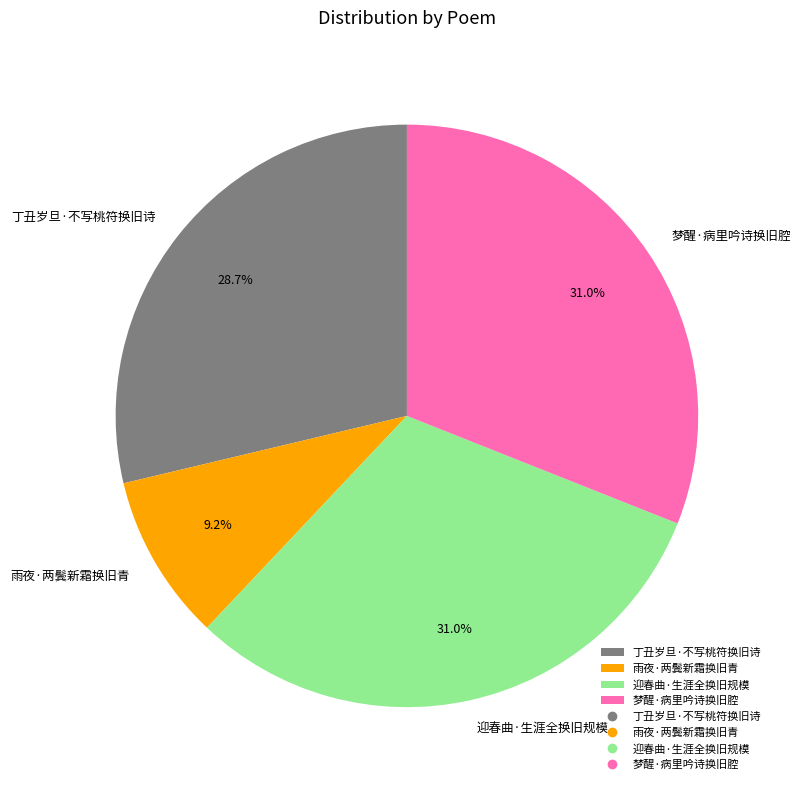

Is it true that 丁丑岁旦·不写桃符换旧诗 is 29% of the pie?

True